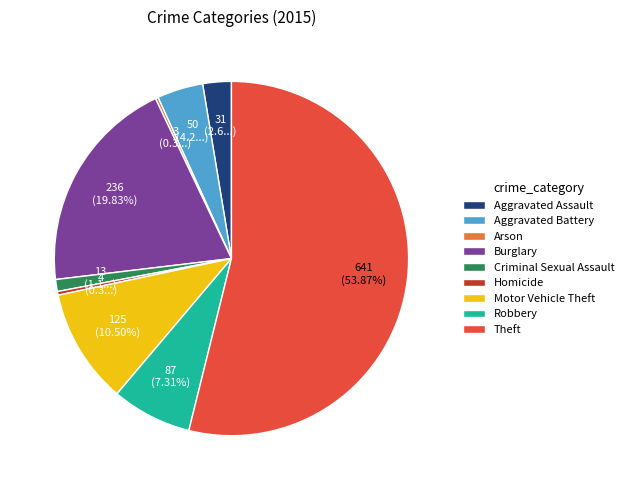

The Aggravated Assault slice represents 14% of the pie. True or false?

False